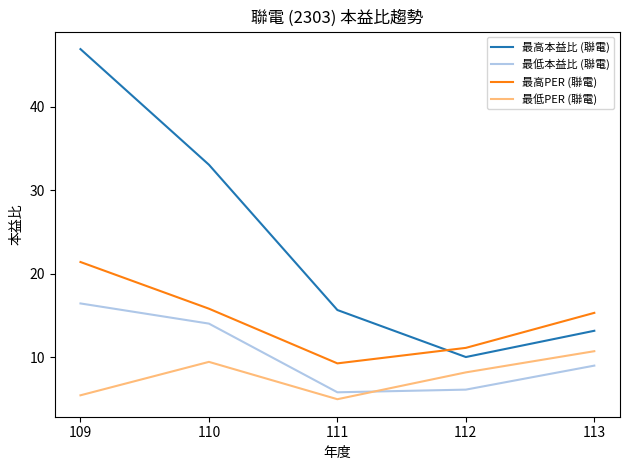

Does the chart have visible grid lines?

No